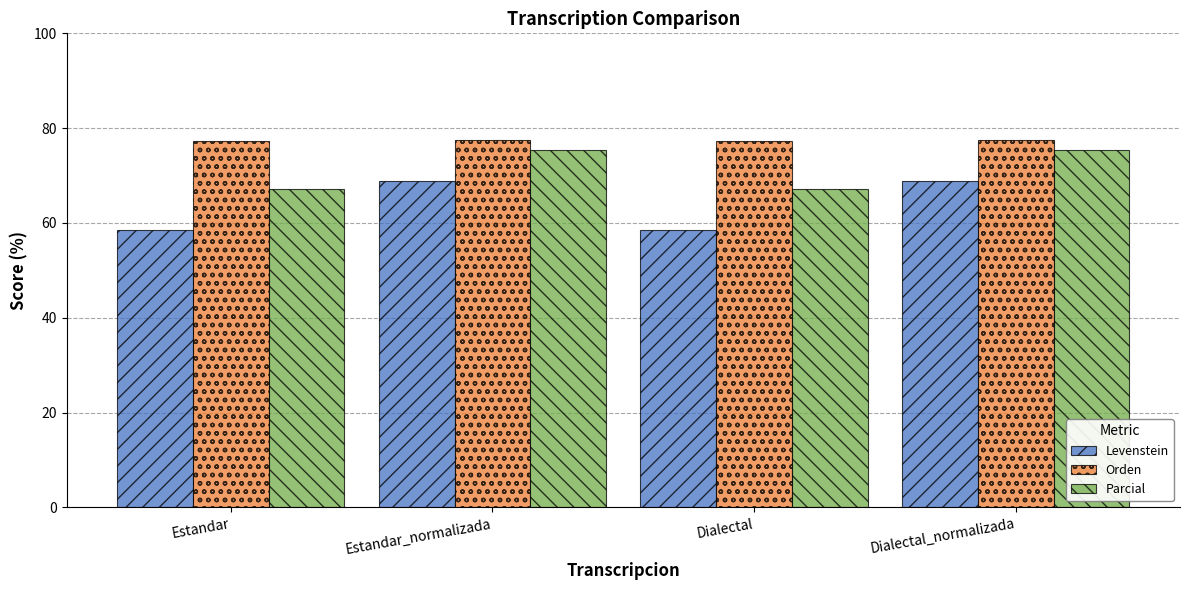

Read the Parcial value at Estandar.

67.1